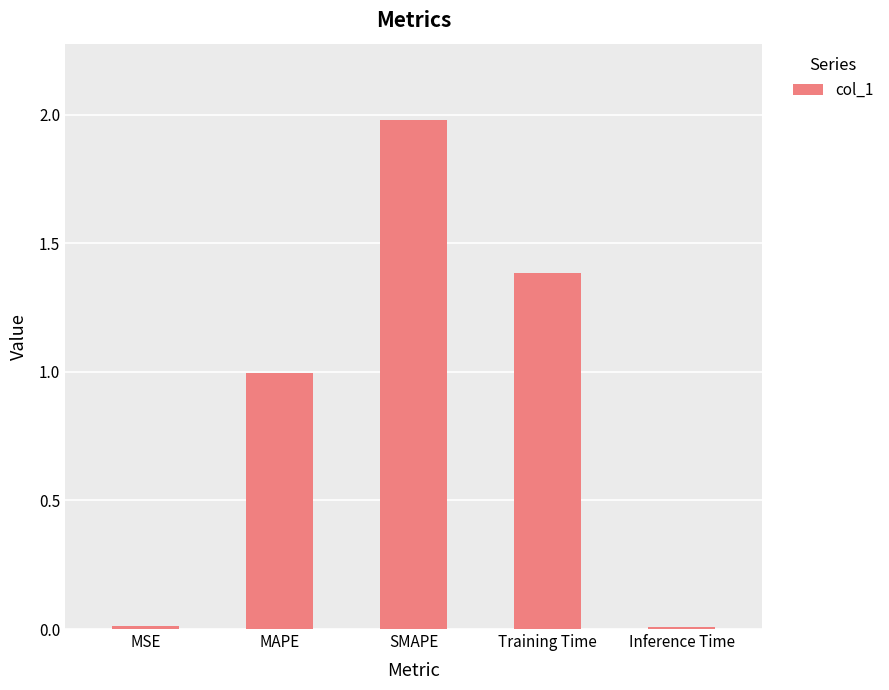

Does the chart contain stacked bars?

No